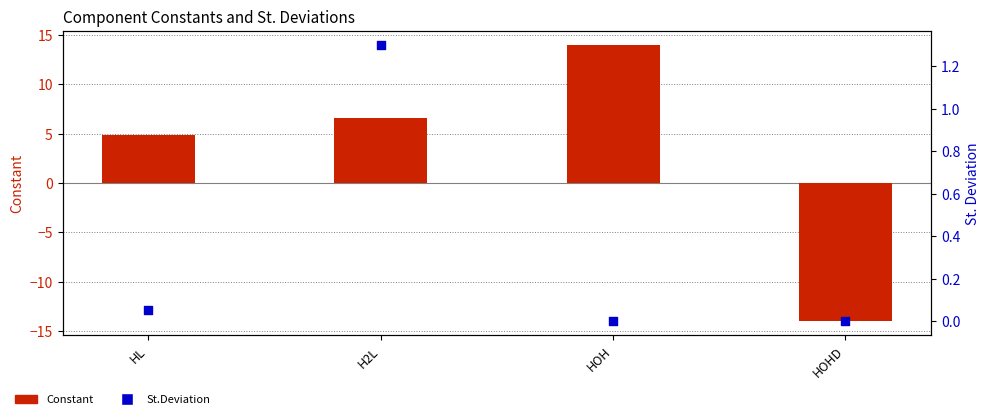

What is the total value across all series at HOH?

14.0